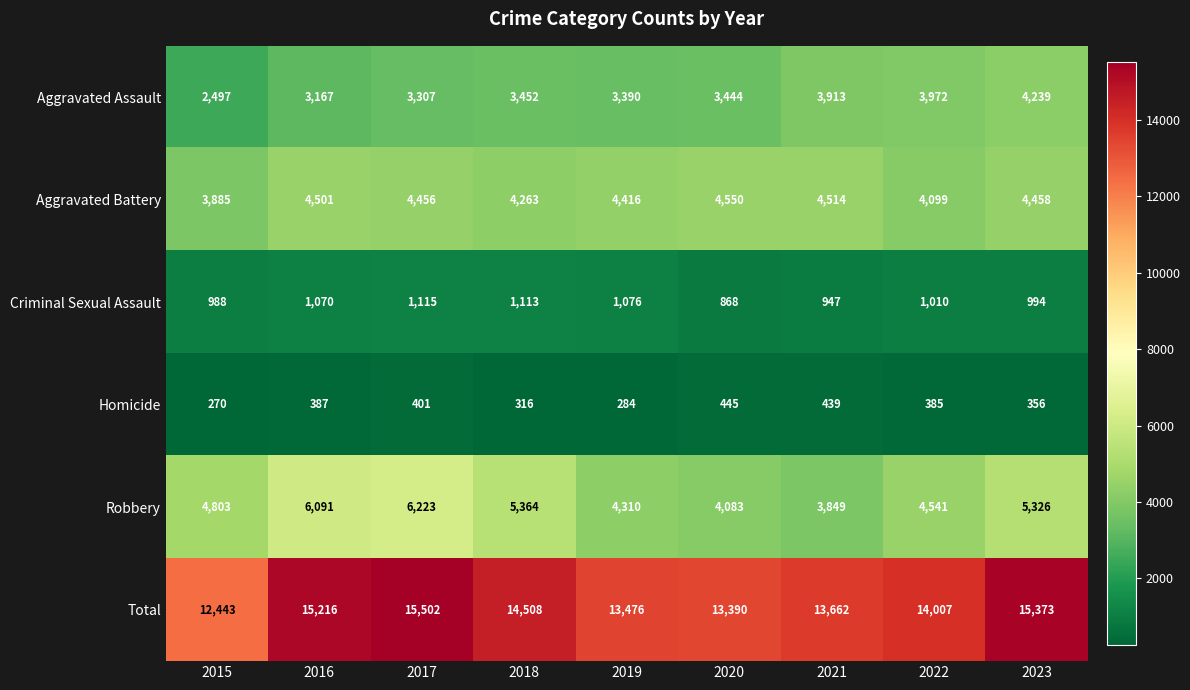

Is it true that Aggravated Battery equals 4263 at 2018?

True